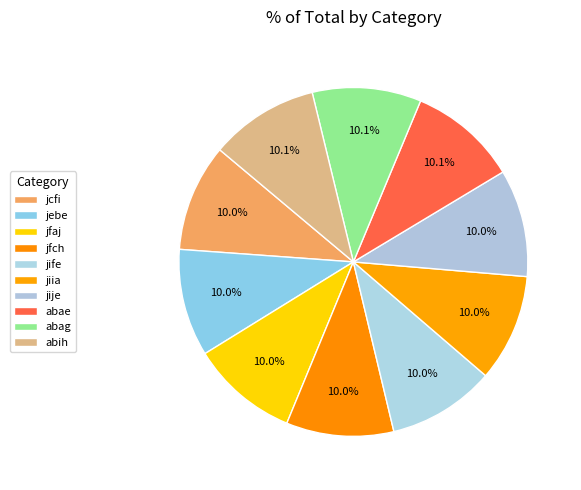

Is there a majority slice in this chart?

No